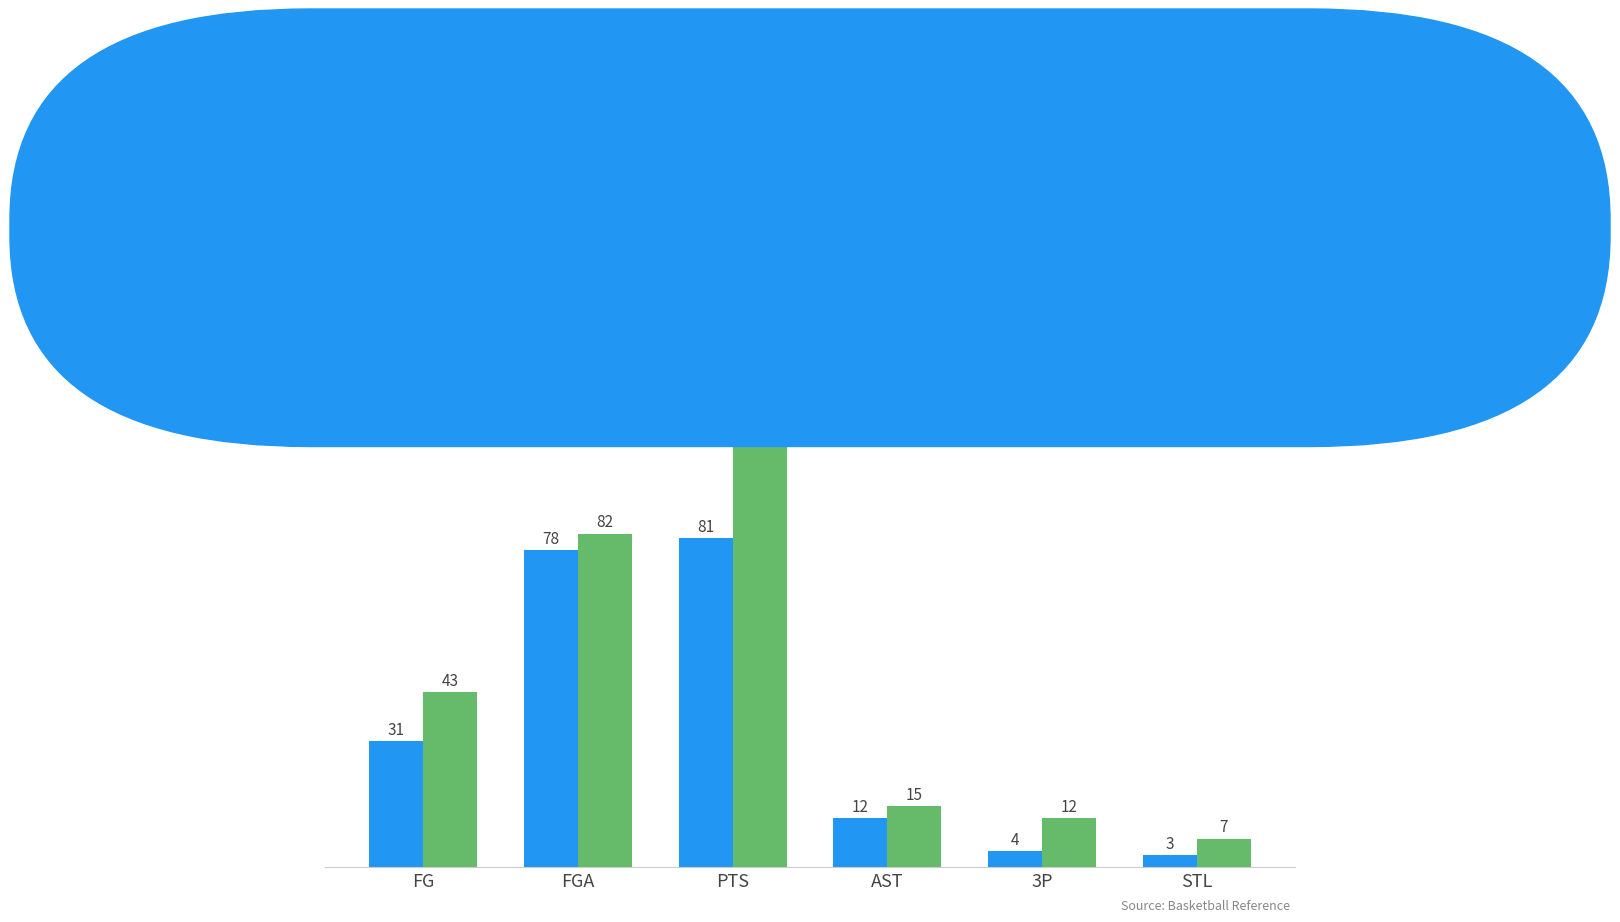

Is it true that Orlando Magic equals 79 at PTS?

False